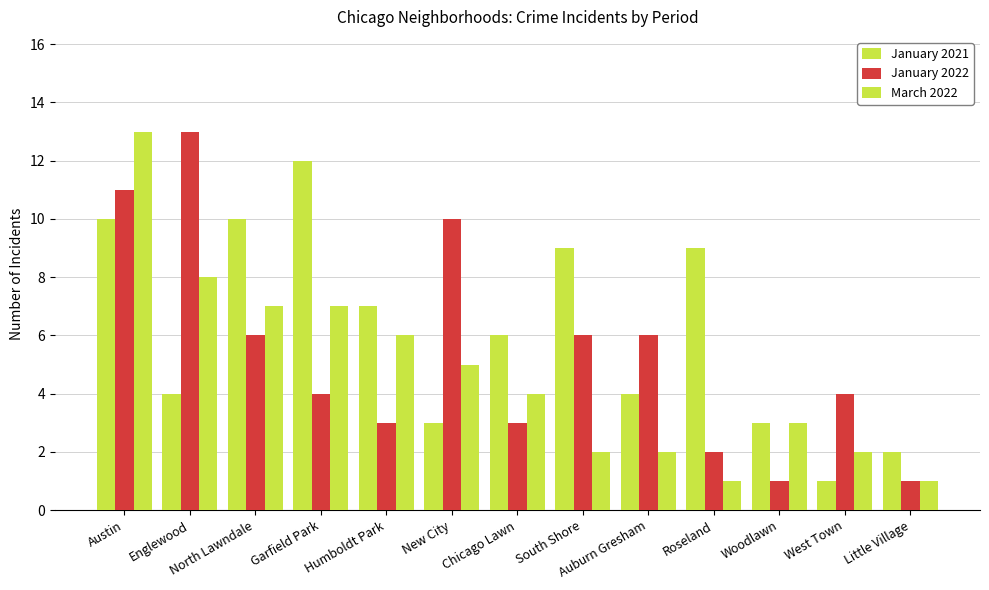

What is the difference between the highest and lowest values at Austin?

3